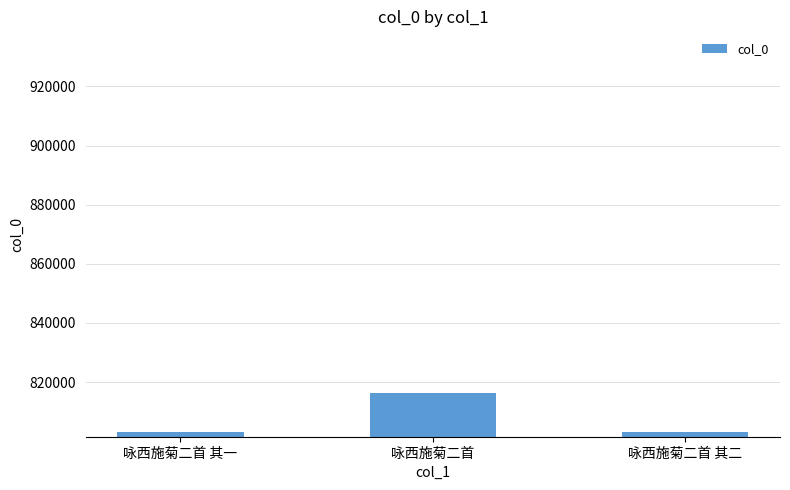

Which label corresponds to the largest value in the chart?

咏西施菊二首